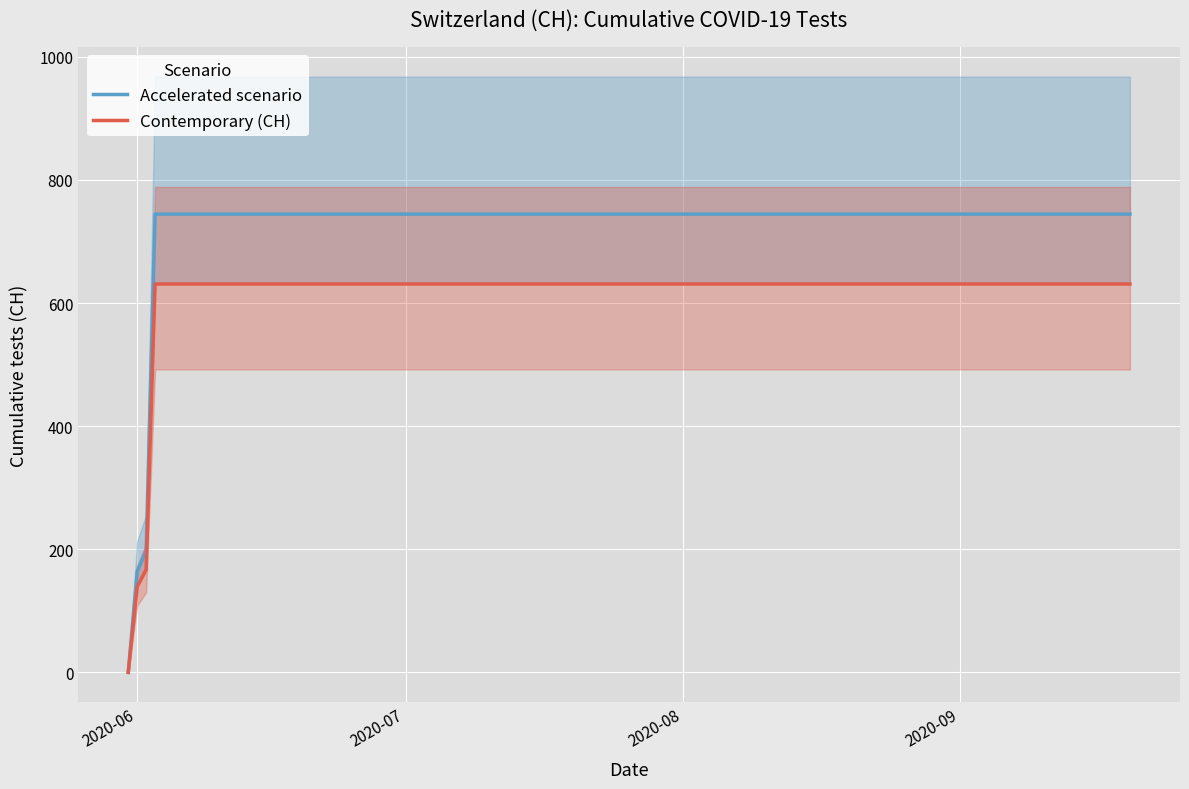

True or false: Accelerated scenario and Contemporary (CH) intersect in this chart.

False